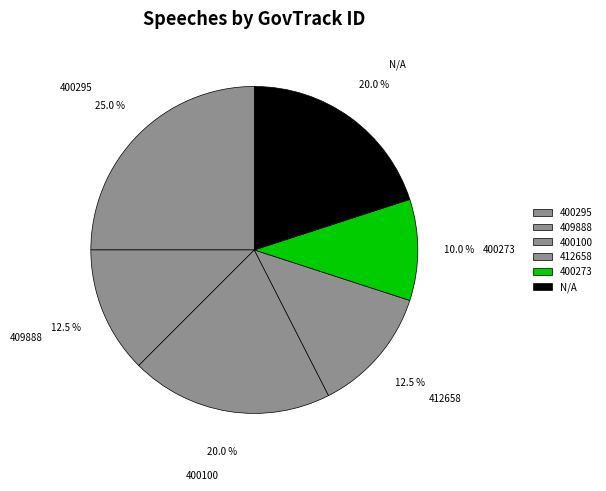

Count the number of slices in the pie.

6